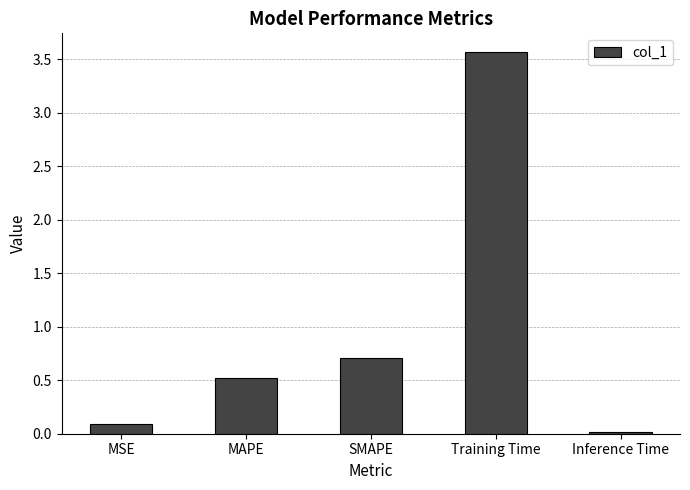

Which label corresponds to the largest value in the chart?

Training Time